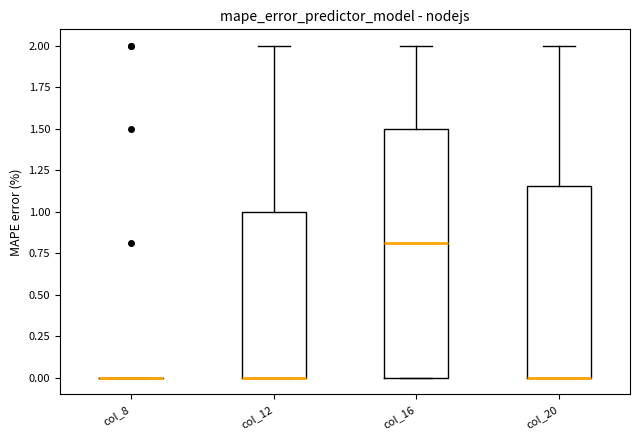

Reading left to right, transcribe this box plot: for each box, give where its median line is, the range the box spans, and where its two whiskers end, as read against the y-axis. The values are not printed on the chart, so give them approximately, as read against the axis.

col_8: box collapsed to a line at 0.00, whiskers 0.00 to 0.00
col_12: median 0.00 (drawn on the box's lower edge), box 0.00 to 1.00, whiskers 0.00 to 2.00
col_16: median 0.80, box 0.00 to 1.50, whiskers 0.00 to 2.00
col_20: median 0.00 (drawn on the box's lower edge), box 0.00 to 1.15, whiskers 0.00 to 2.00